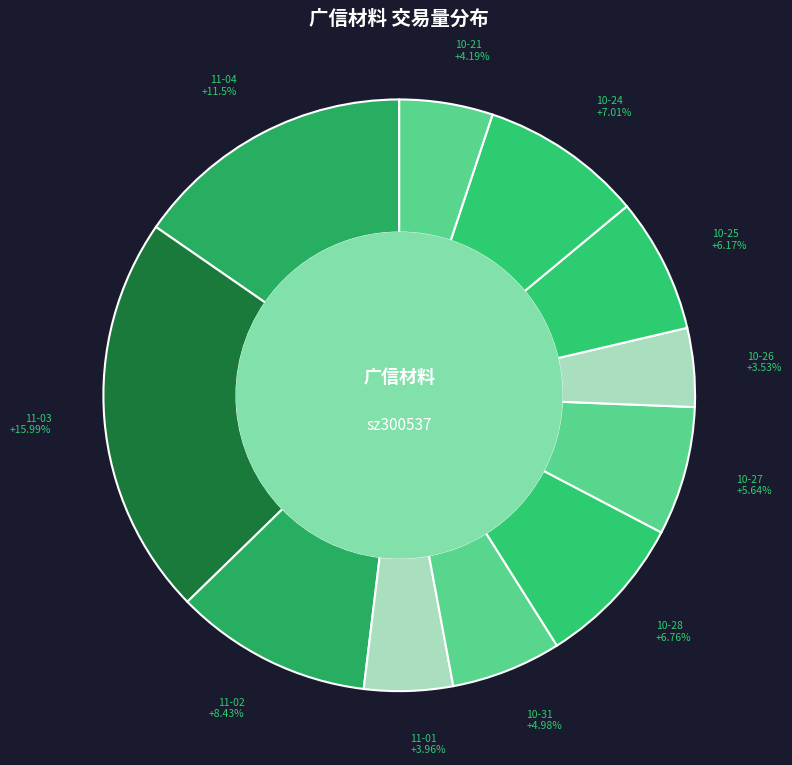

To the nearest percent, what portion does 2022-11-03 represent?

22%